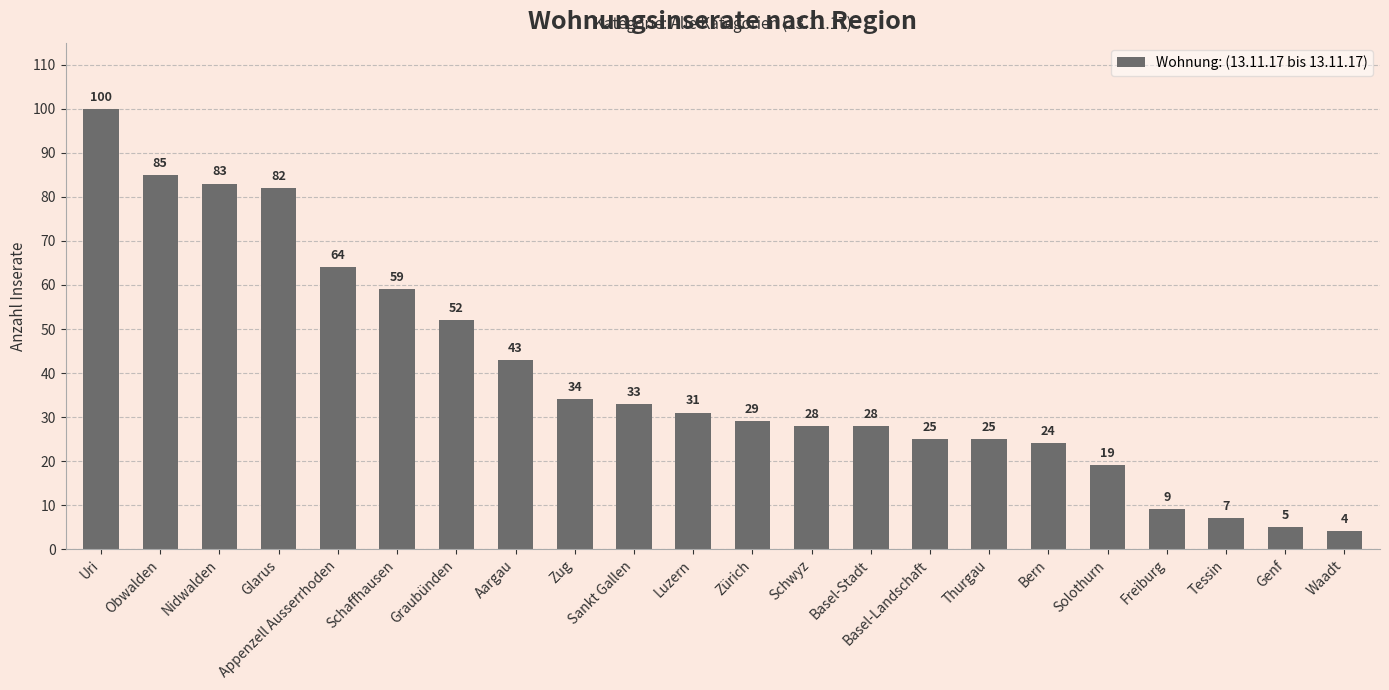

How many data points does each series have?

22